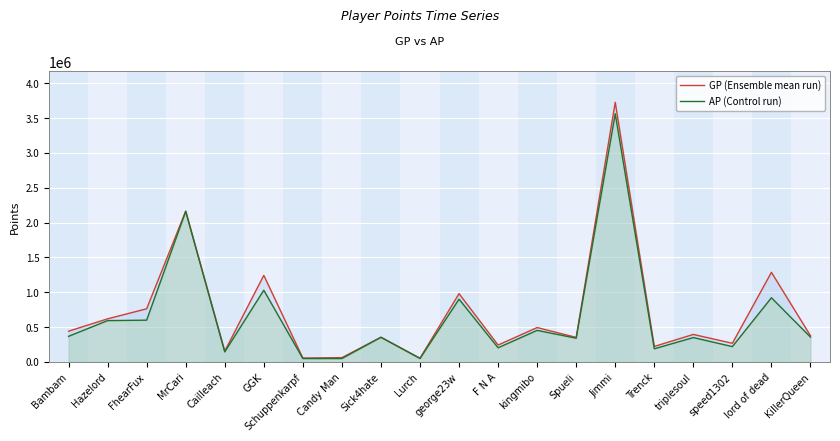

At which label does AP (Control run) first exceed 357046?

Bambam